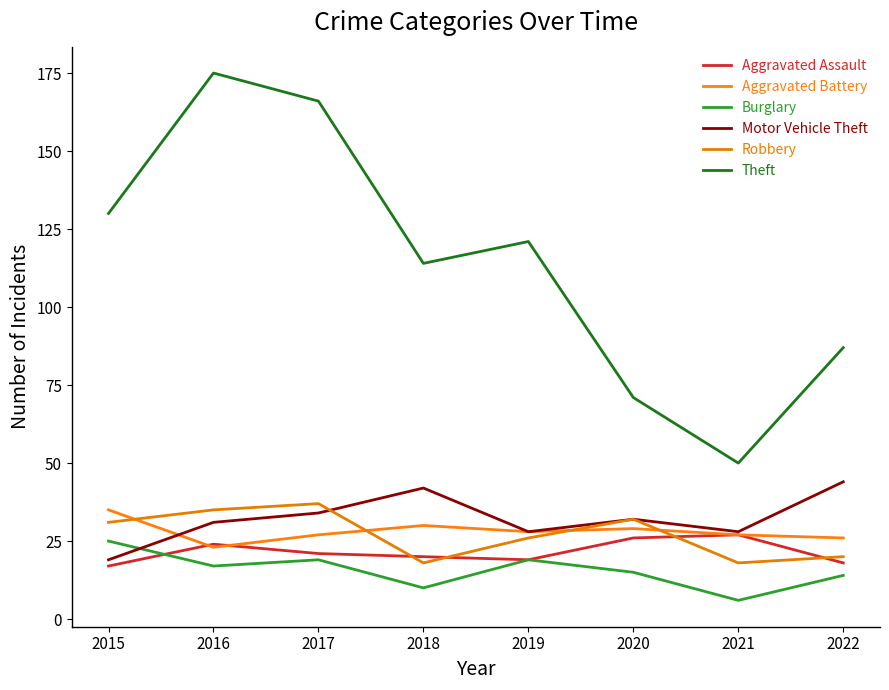

How many lines are shown in the chart?

6